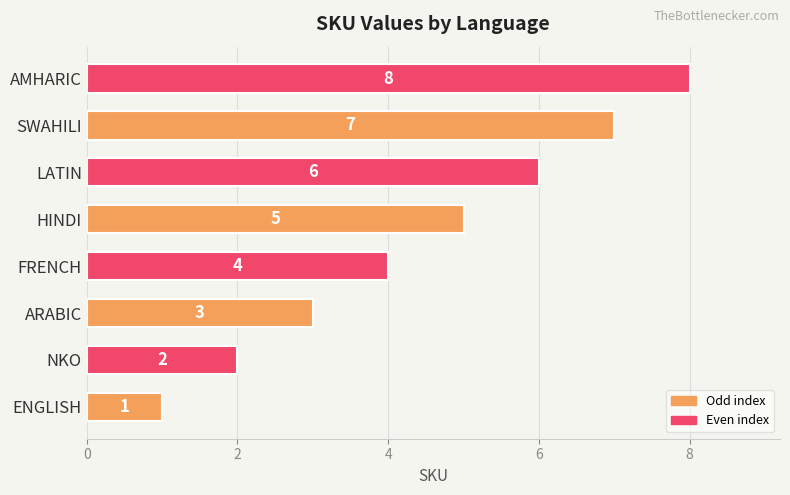

What is the sum of all values?

36